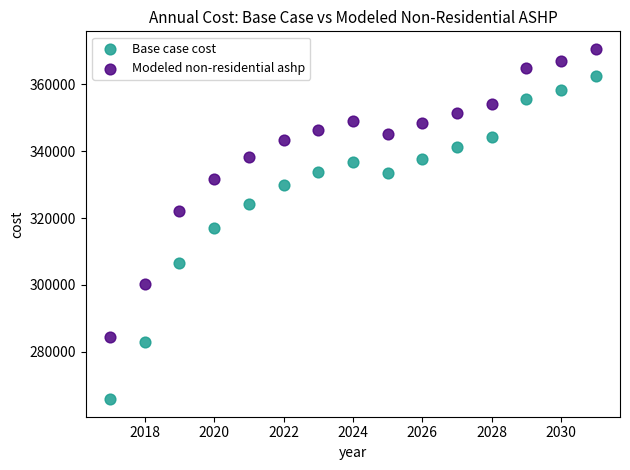

Across all data points, what is the range of Y values (max minus min)?

104927.3